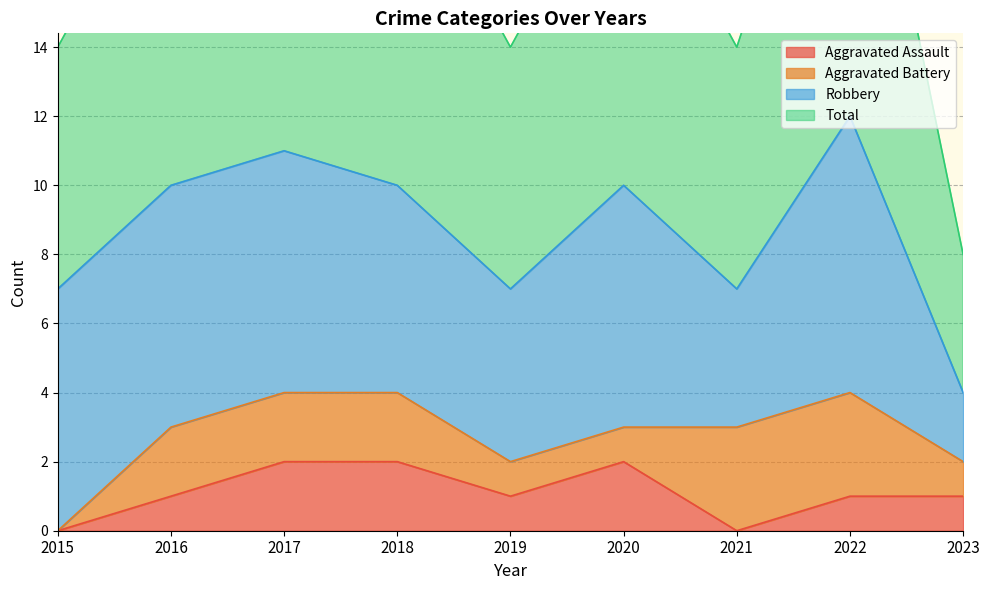

What is the highest value of the Aggravated Assault series?

2